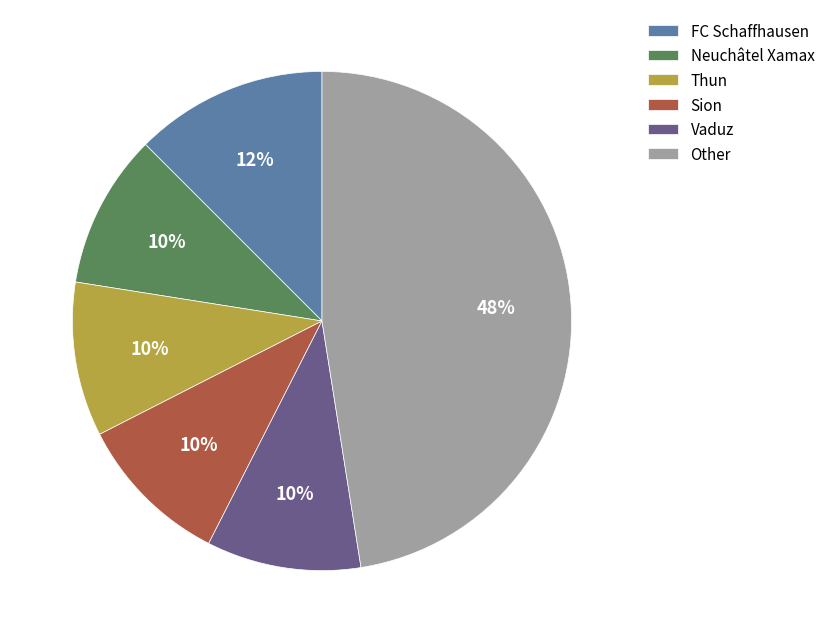

To the nearest percent, what is the average slice percentage?

17%